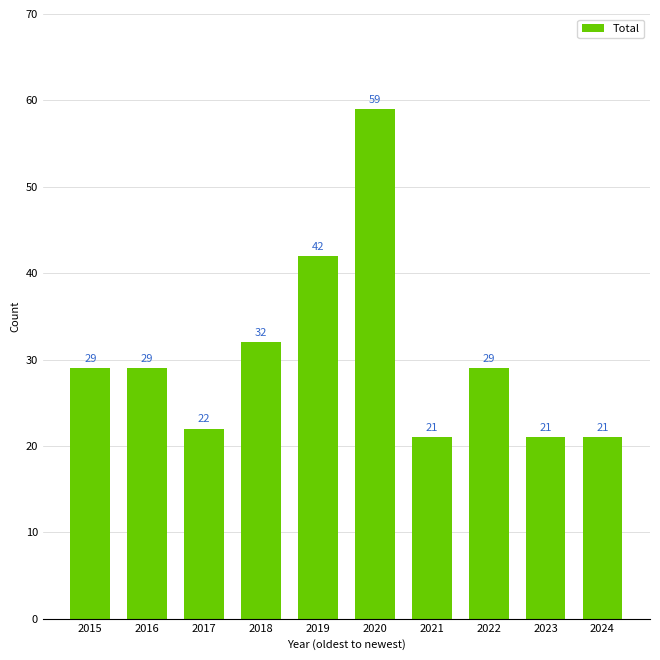

The chart shows a value of 5 at 2017. True or false?

False